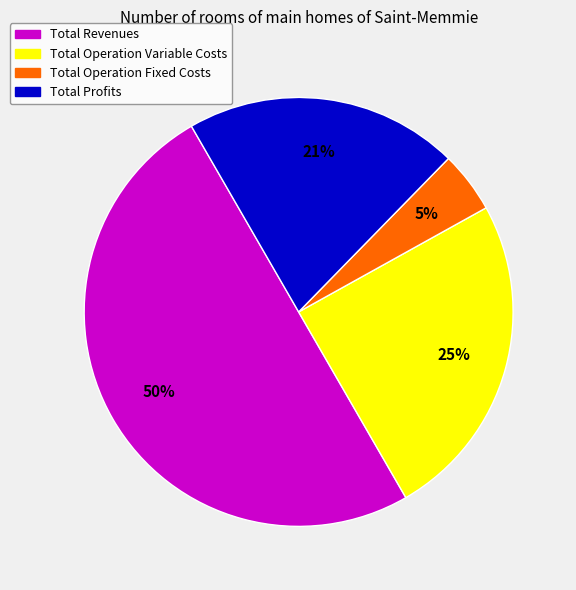

True or false: Total Operation Variable Costs accounts for 25% of the total.

True